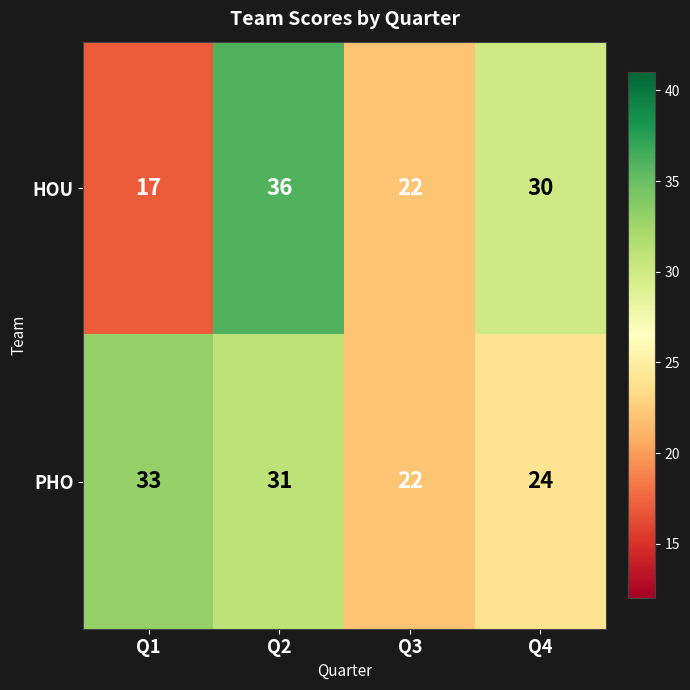

Read the HOU value at Q1.

17